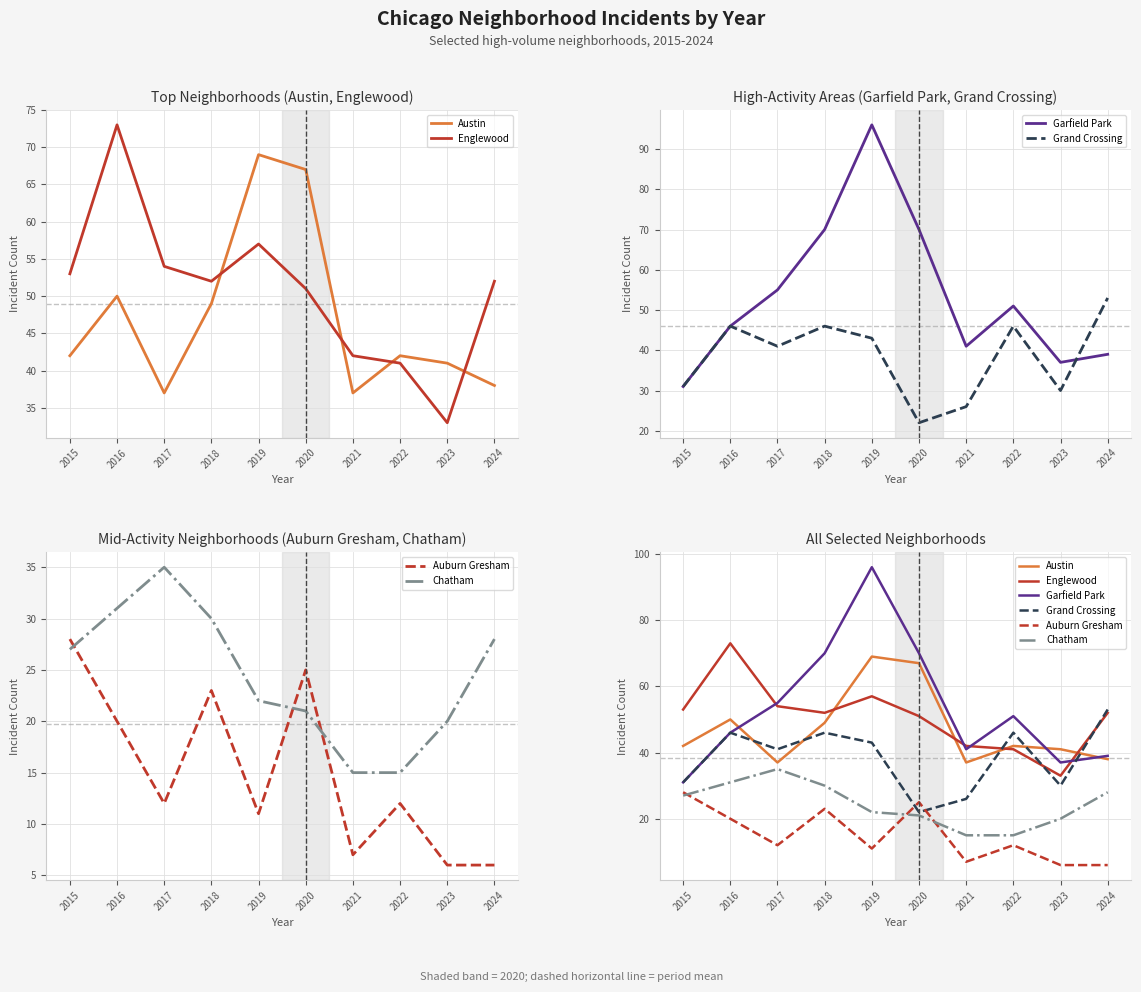

What is the sum of the Garfield Park values at 2019 and 2017?

151